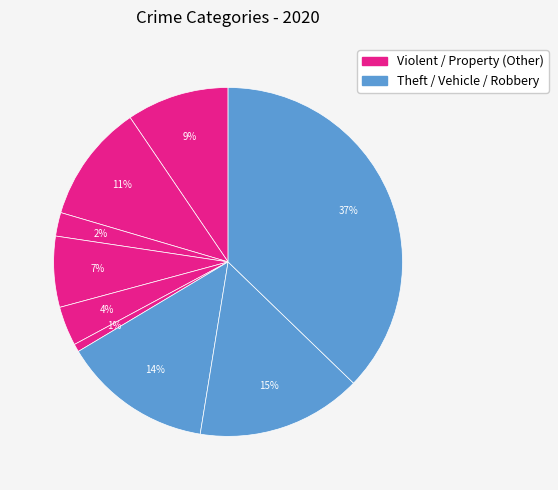

How many slices are in this pie chart?

9